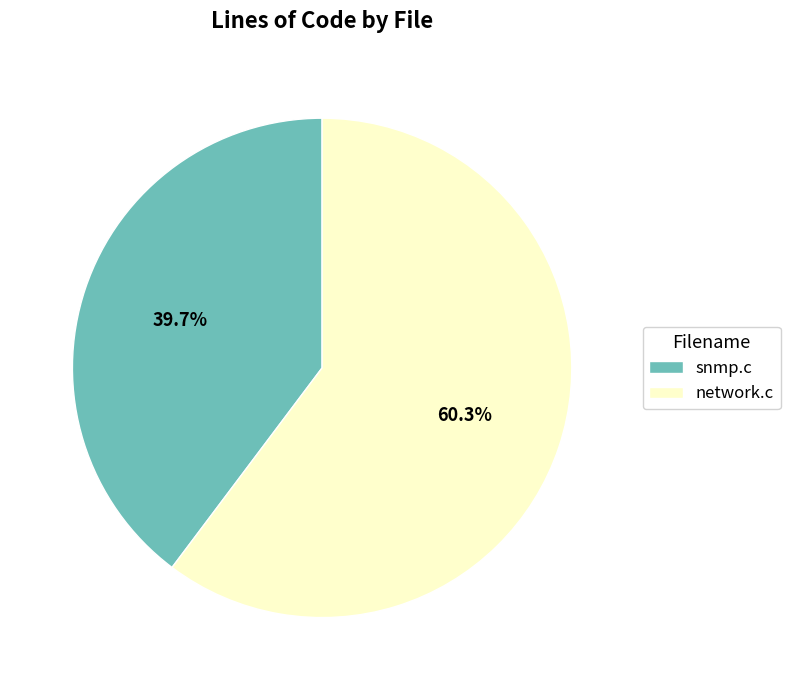

To the nearest percent, what is the average slice percentage?

50%